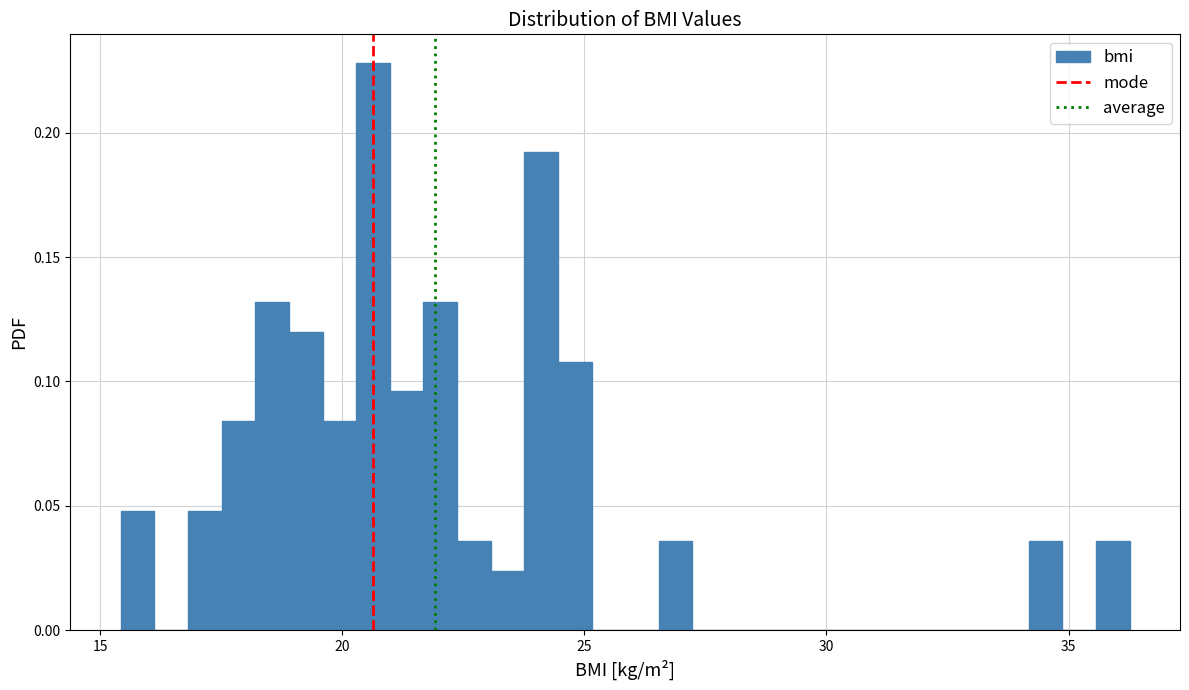

Read against the x-axis, roughly where is the centre of the tallest bar?

20.5